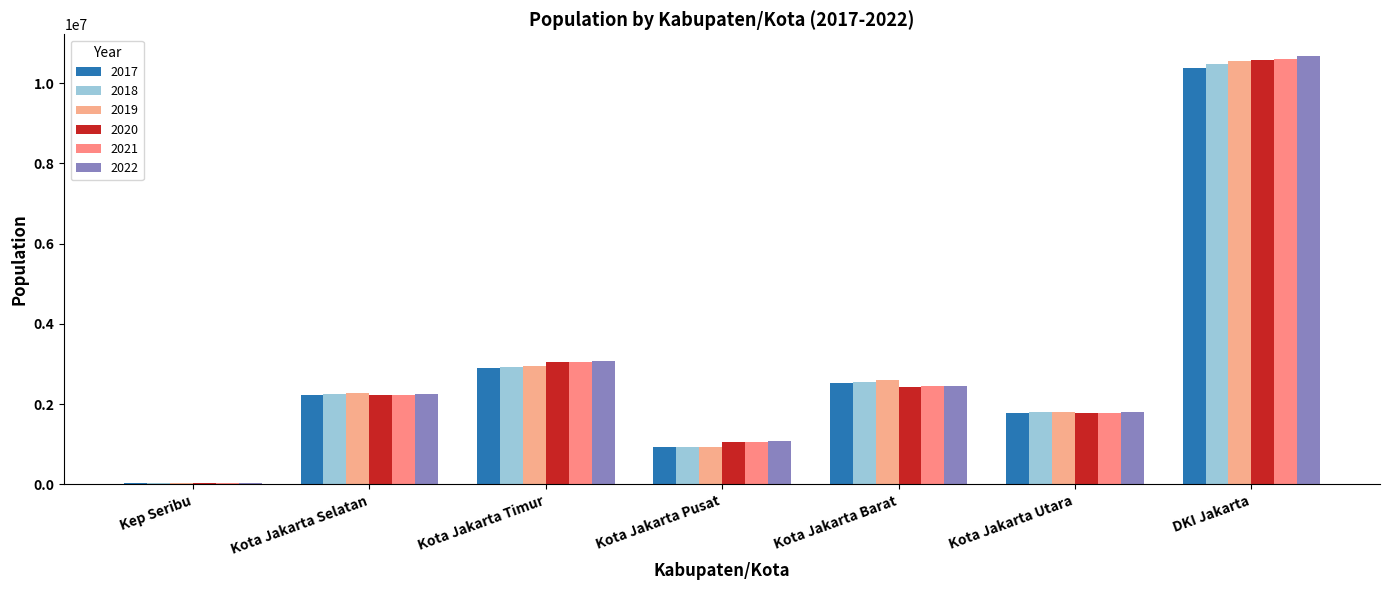

Reading left to right, extract all data points from this chart.

2017: Kep Seribu=23897	Kota Jakarta Selatan=2226830	Kota Jakarta Timur=2892783	Kota Jakarta Pusat=921344	Kota Jakarta Barat=2528065	Kota Jakarta Utara=1781316	DKI Jakarta=10374235
2018: Kep Seribu=24134	Kota Jakarta Selatan=2246137	Kota Jakarta Timur=2916018	Kota Jakarta Pusat=924686	Kota Jakarta Barat=2559362	Kota Jakarta Utara=1797292	DKI Jakarta=10467629
2019: Kep Seribu=24295	Kota Jakarta Selatan=2264699	Kota Jakarta Timur=2937859	Kota Jakarta Pusat=928109	Kota Jakarta Barat=2589933	Kota Jakarta Utara=1812915	DKI Jakarta=10557810
2020: Kep Seribu=27749	Kota Jakarta Selatan=2226812	Kota Jakarta Timur=3037139	Kota Jakarta Pusat=1056896	Kota Jakarta Barat=2434511	Kota Jakarta Utara=1778981	DKI Jakarta=10562088
2021: Kep Seribu=28240	Kota Jakarta Selatan=2233855	Kota Jakarta Timur=3056300	Kota Jakarta Pusat=1066460	Kota Jakarta Barat=2440073	Kota Jakarta Utara=1784753	DKI Jakarta=10609681
2022: Kep Seribu=28925	Kota Jakarta Selatan=2244623	Kota Jakarta Timur=3083883	Kota Jakarta Pusat=1079995	Kota Jakarta Barat=2448975	Kota Jakarta Utara=1793550	DKI Jakarta=10679951